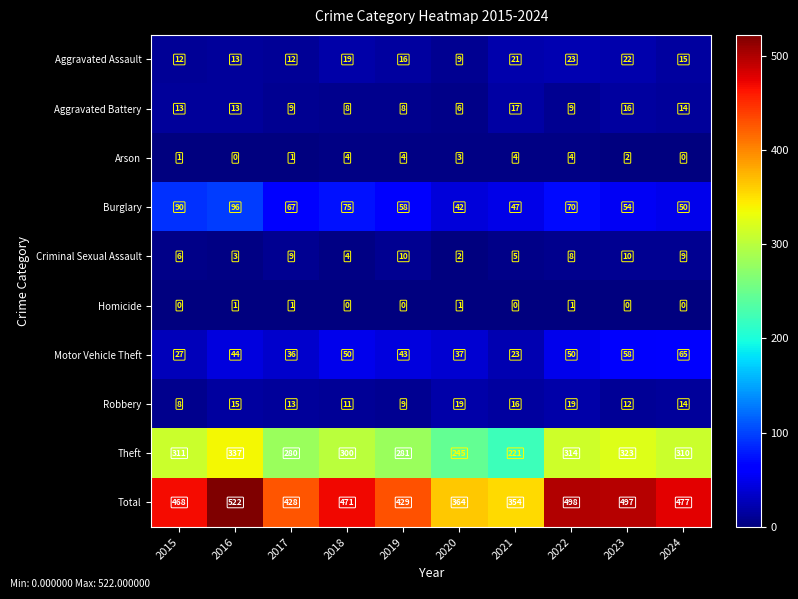

What is the approximate value of Burglary at 2024?

50